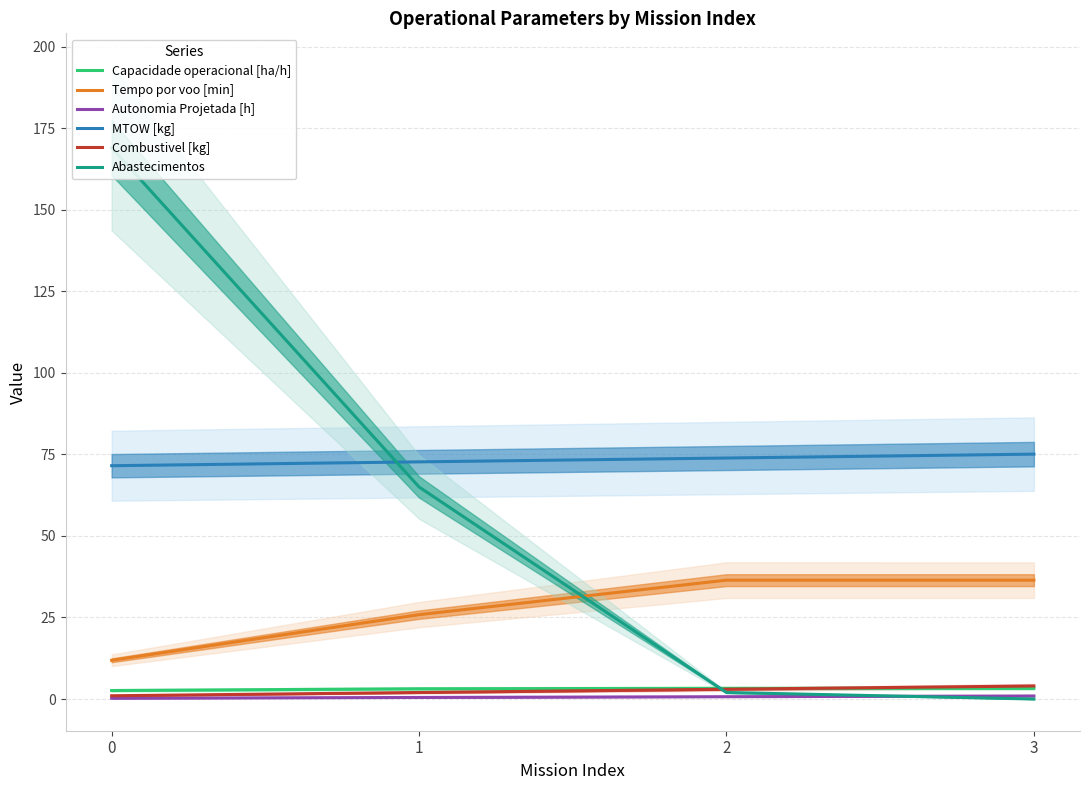

How many times do MTOW [kg] and Abastecimentos cross each other?

1